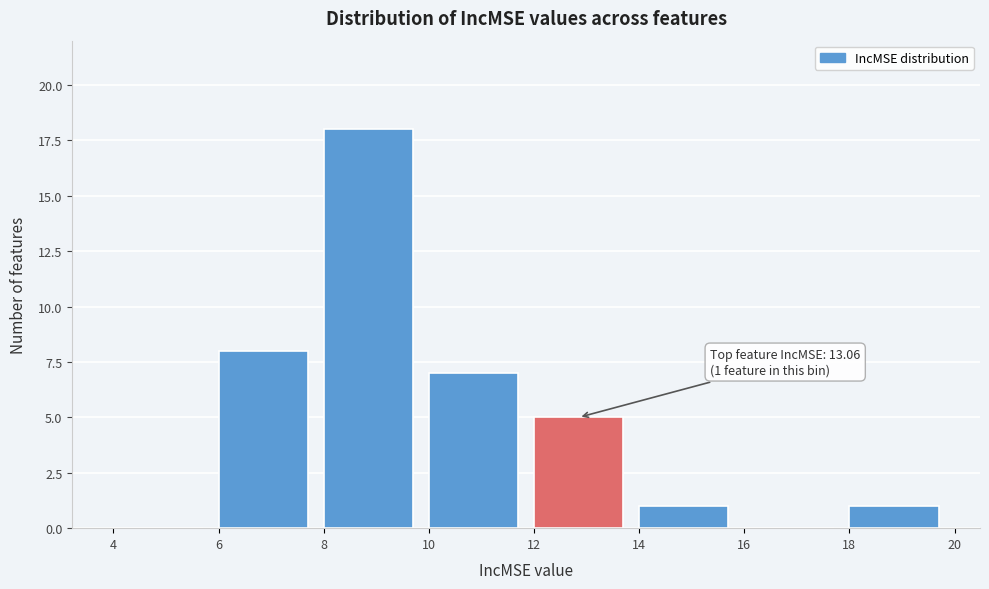

Over which range of the x-axis is the bar tallest?

8 to 10